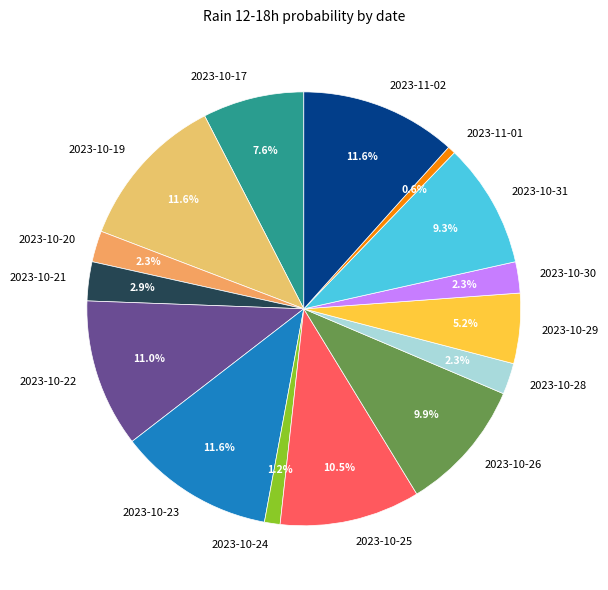

The 2023-11-01 slice represents 1% of the pie. True or false?

True